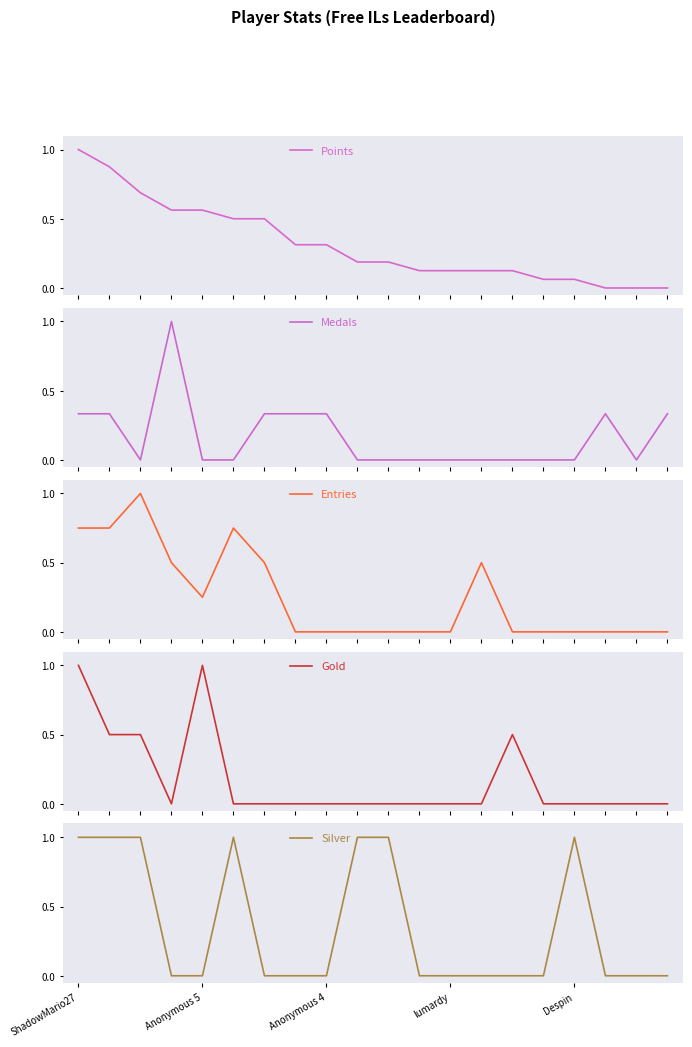

How many lines are shown in the chart?

5